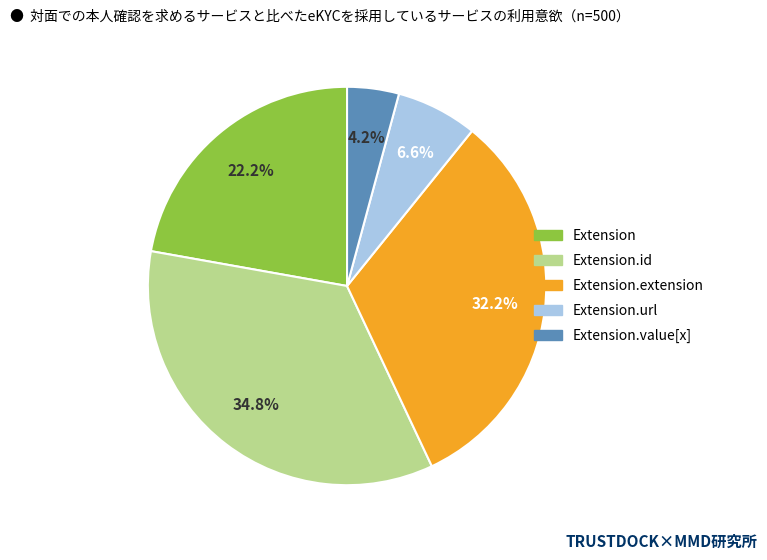

Is there any slice that represents more than half of the pie?

No